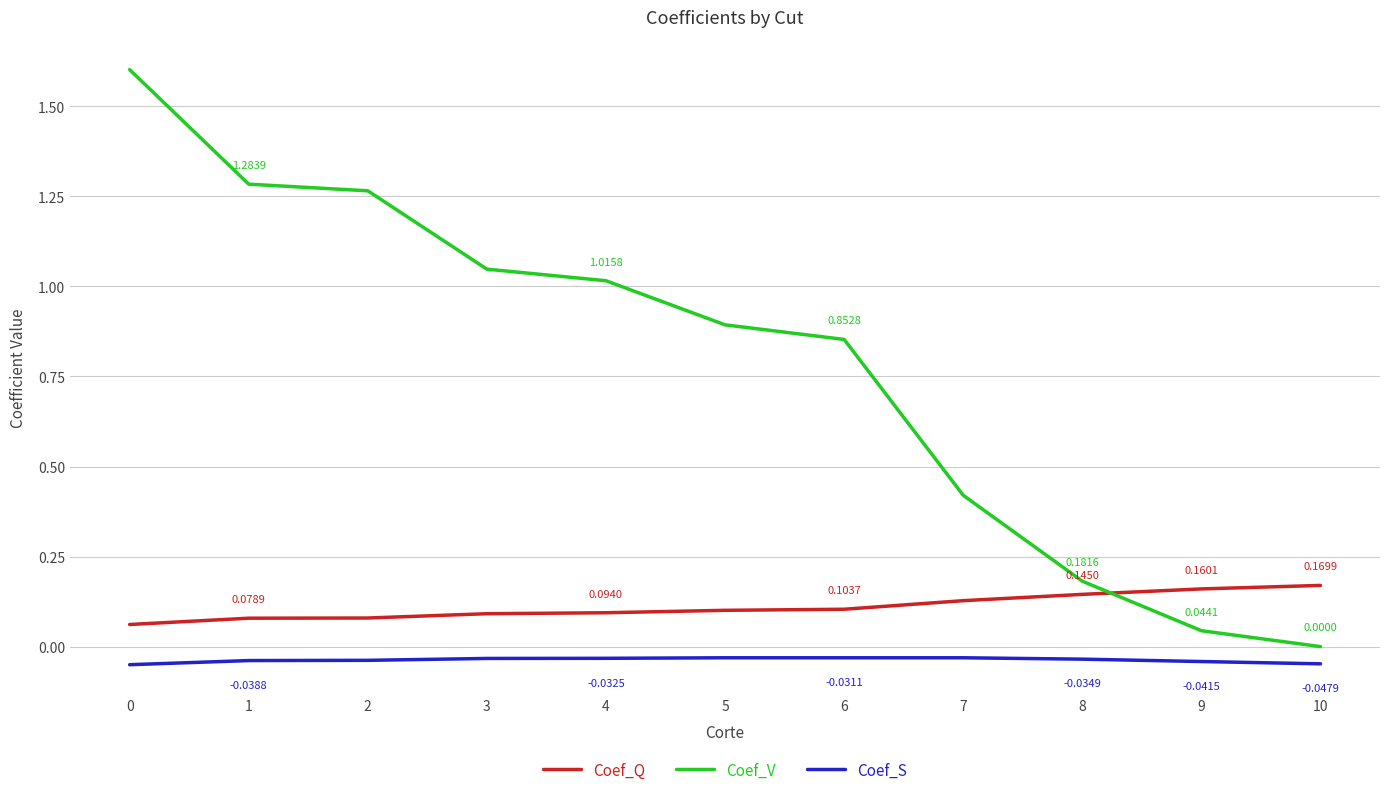

How many intersections are there between Coef_V and Coef_Q?

1